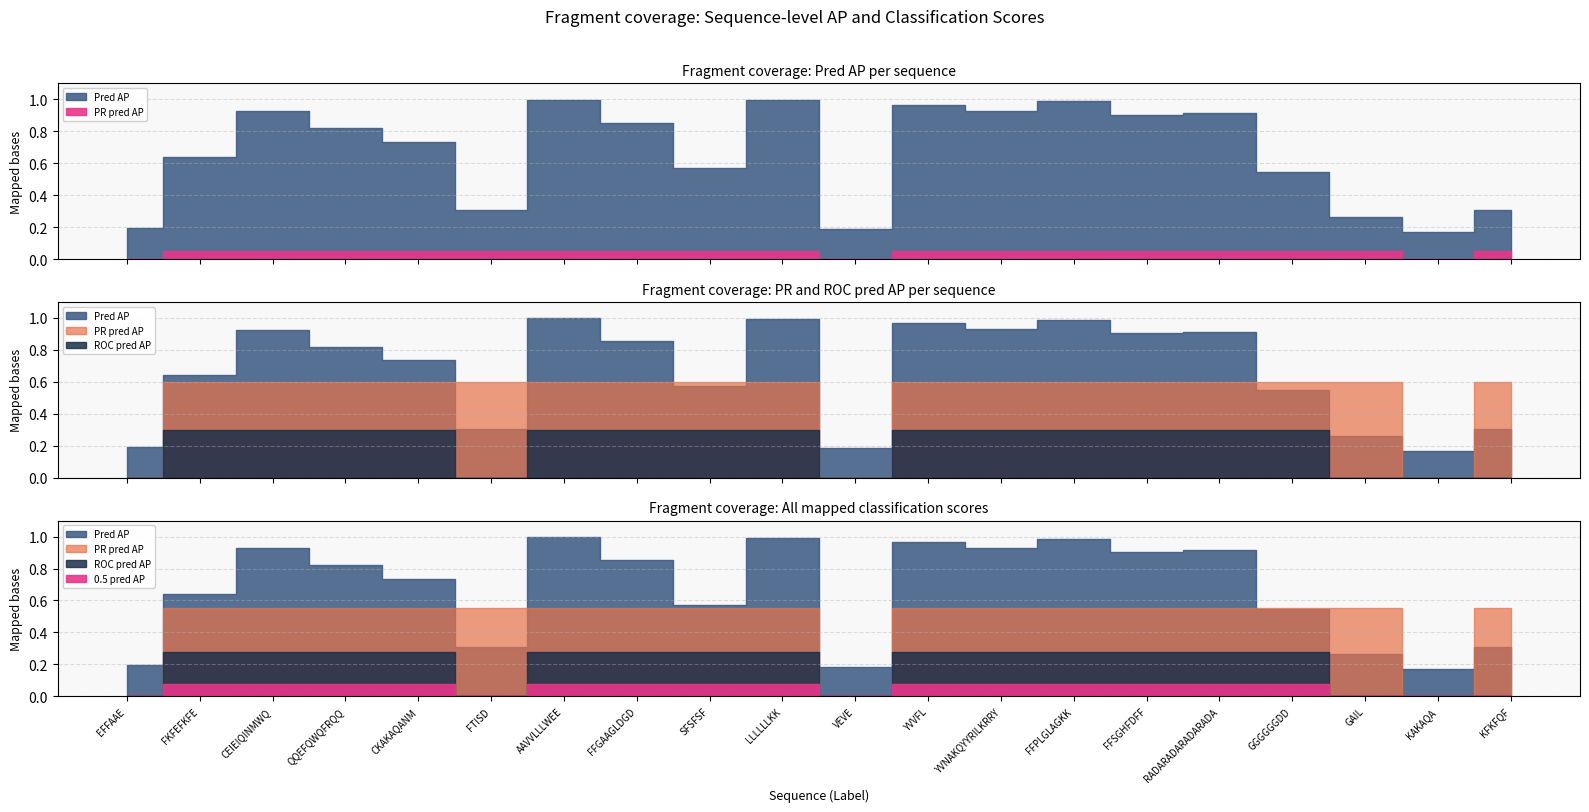

At which category does Pred AP reach its first local peak?

CEIEIQINMWQ